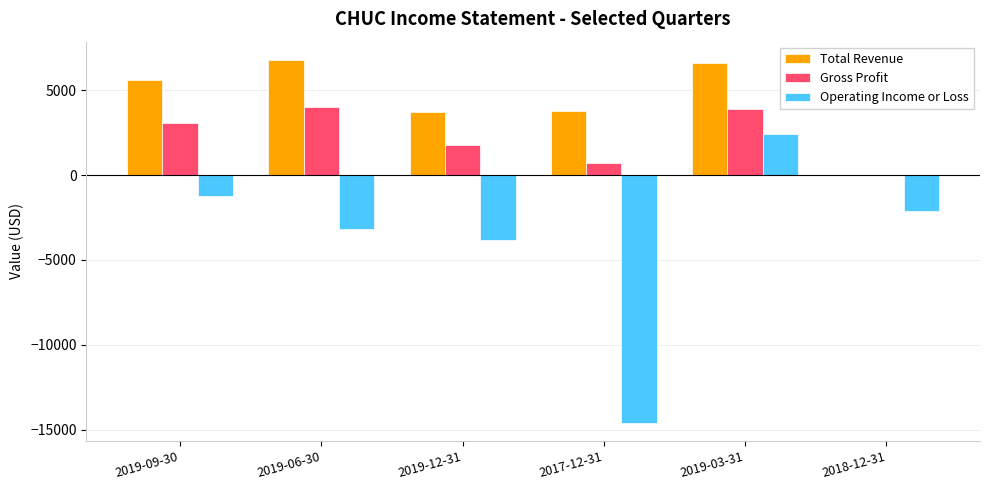

Reading left to right, extract all data points from this chart.

Total Revenue: 2019-09-30=5600	2019-06-30=6800	2019-12-31=3700	2017-12-31=3800	2019-03-31=6600	2018-12-31=0
Gross Profit: 2019-09-30=3100	2019-06-30=4000	2019-12-31=1800	2017-12-31=700	2019-03-31=3900	2018-12-31=0
Operating Income or Loss: 2019-09-30=-1200	2019-06-30=-3200	2019-12-31=-3800	2017-12-31=-14600	2019-03-31=2400	2018-12-31=-2100